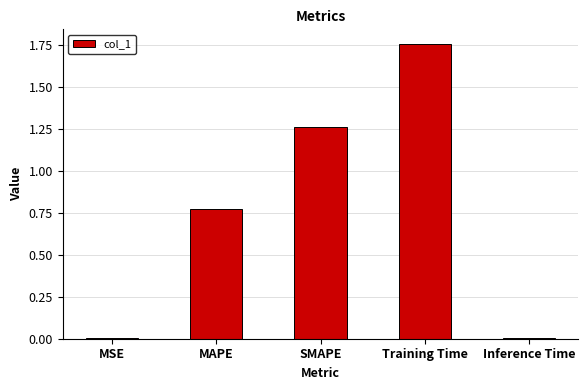

What is the sum of the values at Training Time and SMAPE?

3.0